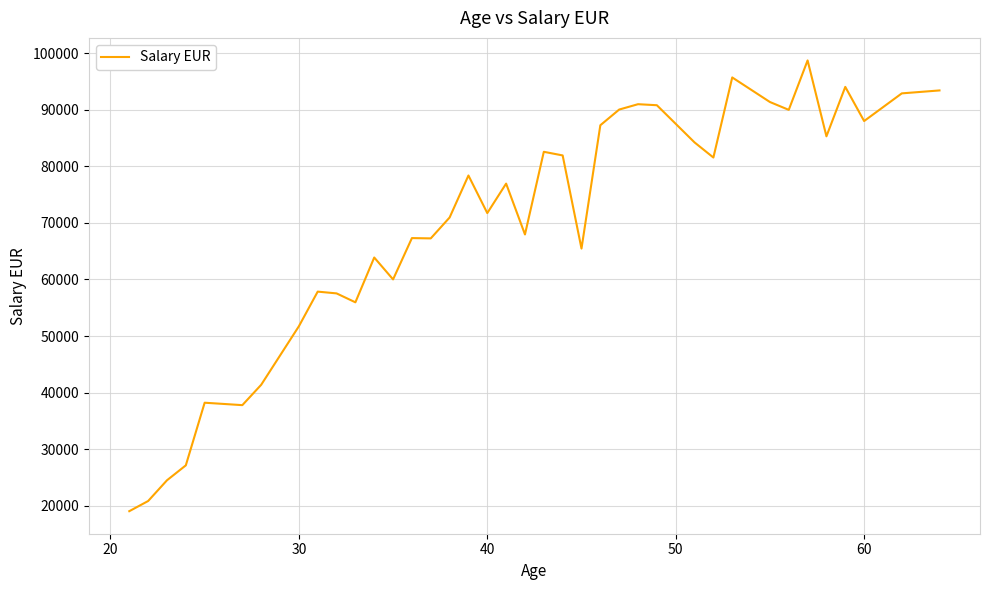

Does the chart have visible grid lines?

Yes